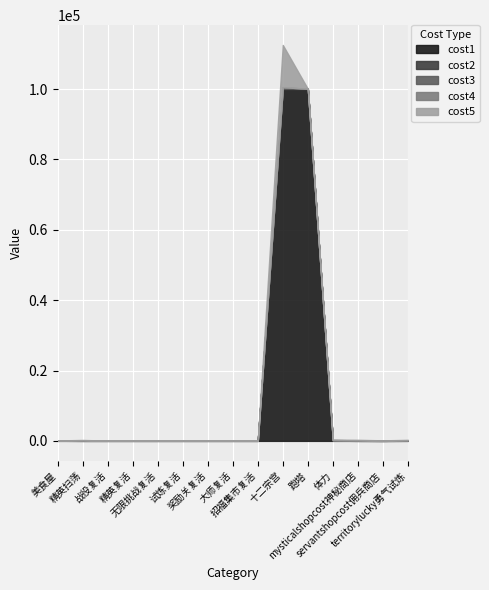

What is the maximum value shown in the chart?

100066